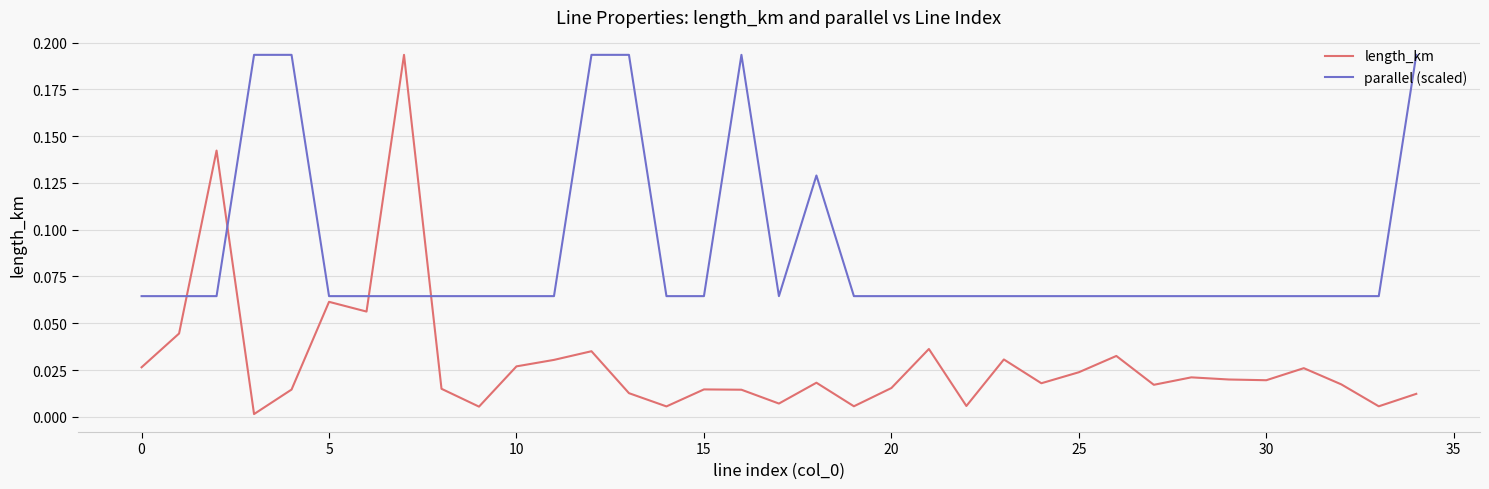

After their last crossing, which series has the higher values: parallel (scaled) or length_km?

parallel (scaled)